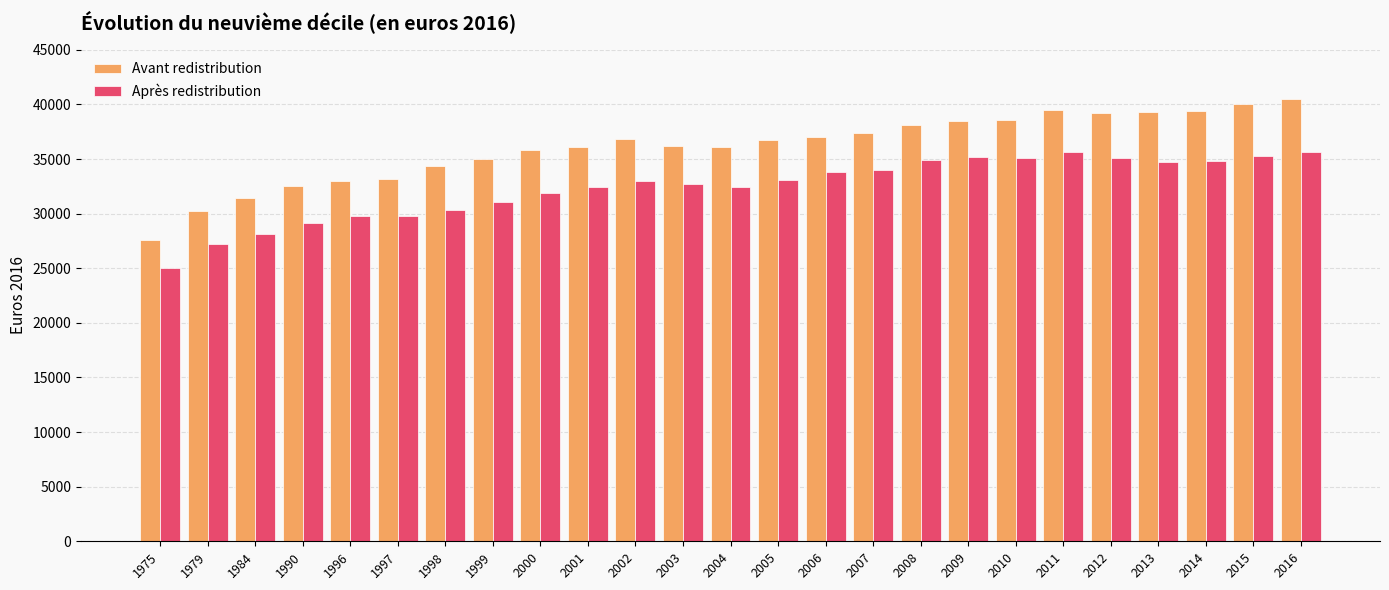

At which category is the sum across all series the highest?

2016